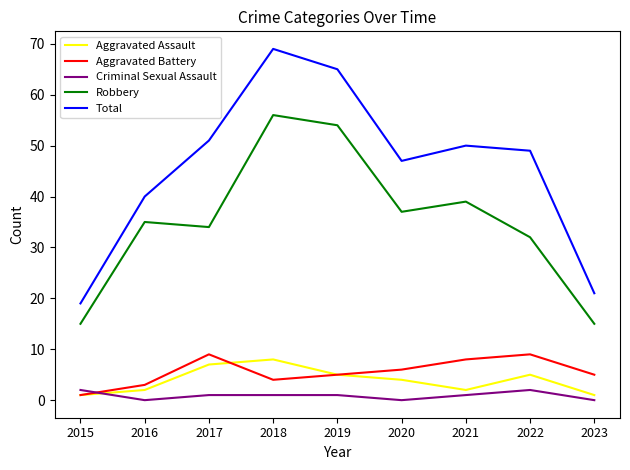

Which series has the largest total across all categories?

Total